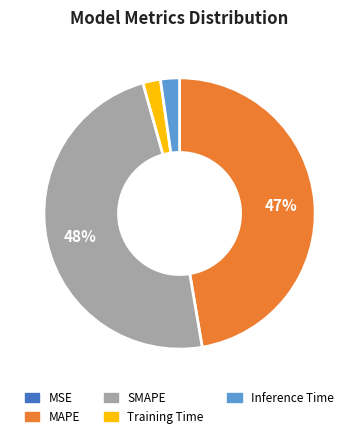

What percentage is the SMAPE slice, to the nearest percent?

48%